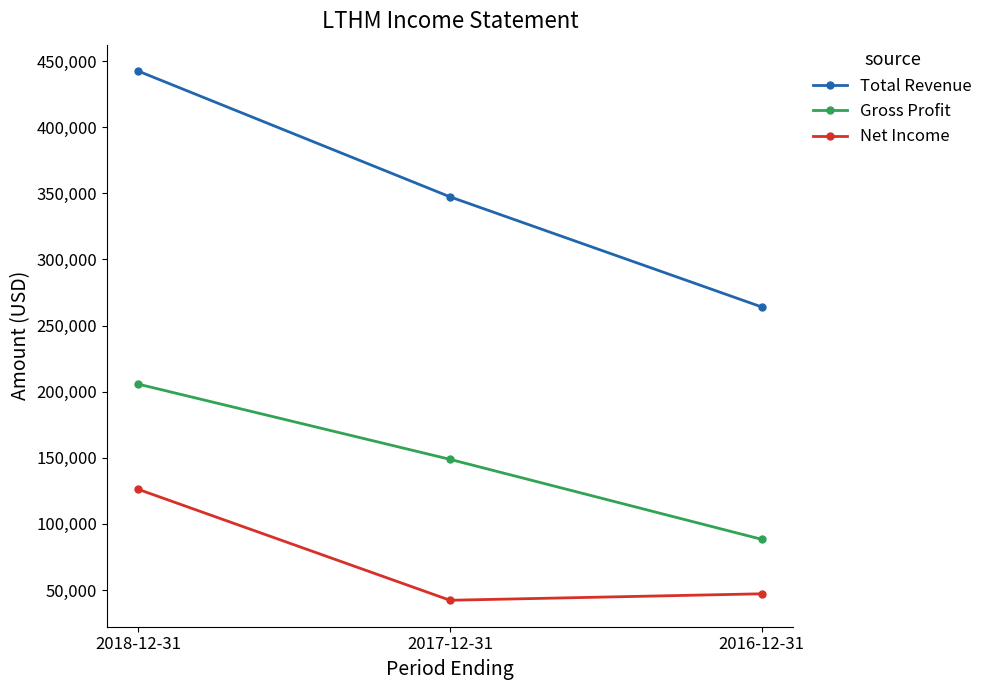

Is it true that Gross Profit equals 88300 at 2016-12-31?

True